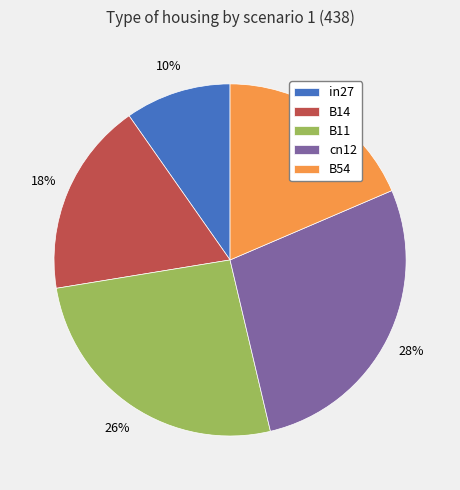

What is the largest slice in the pie chart?

cn12